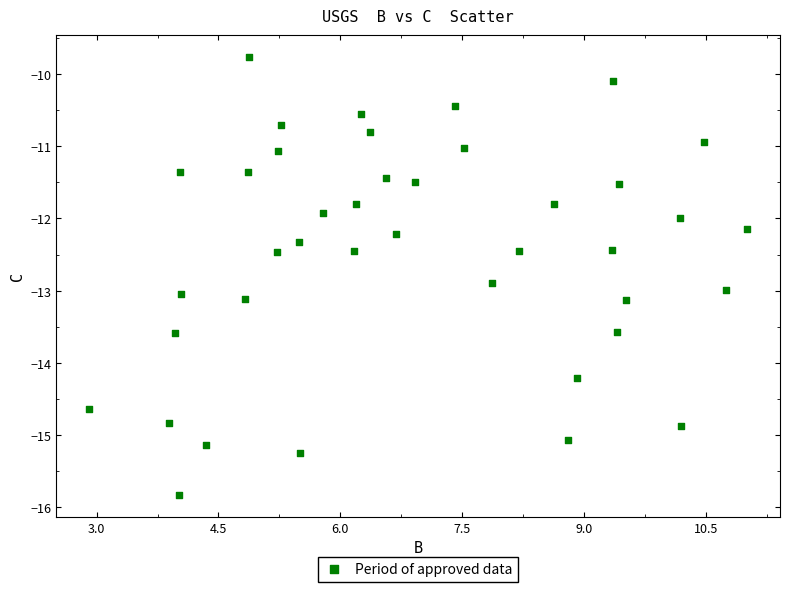

What is the range of Y values (max minus min)?

6.1